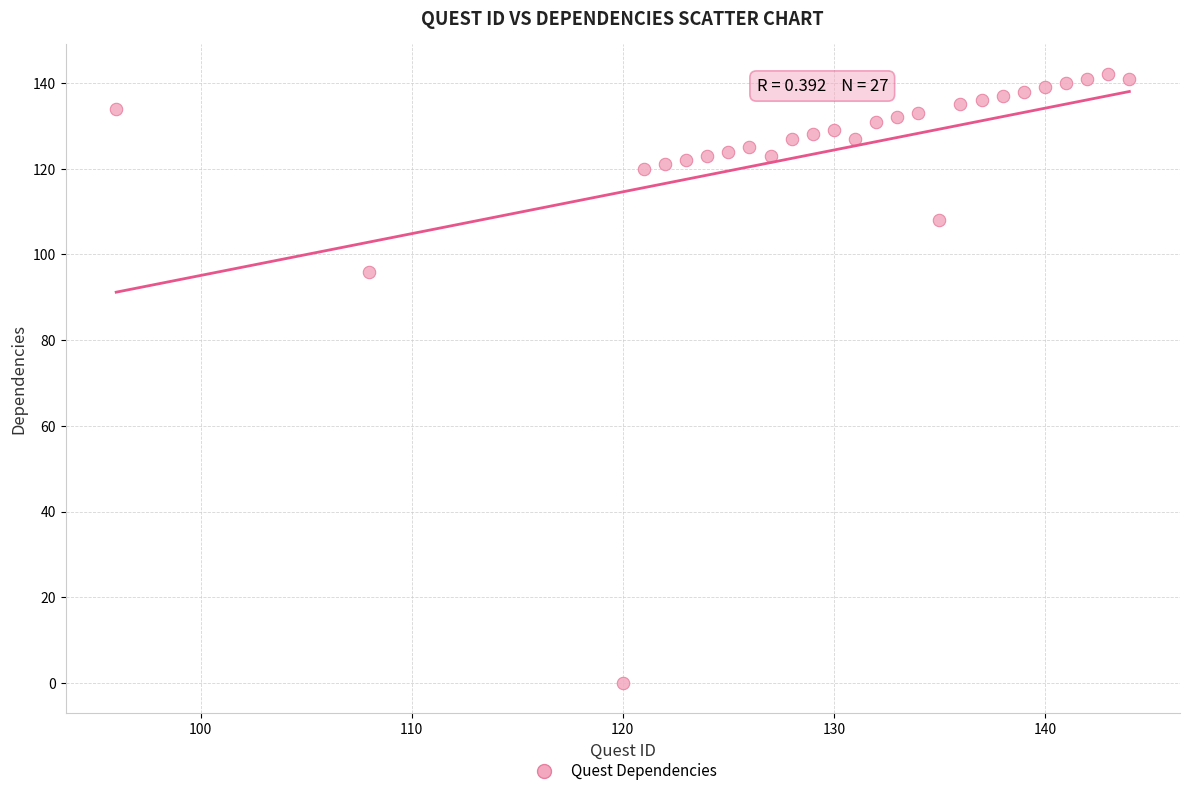

What Y value in the scatter plot is closest to 71?

96